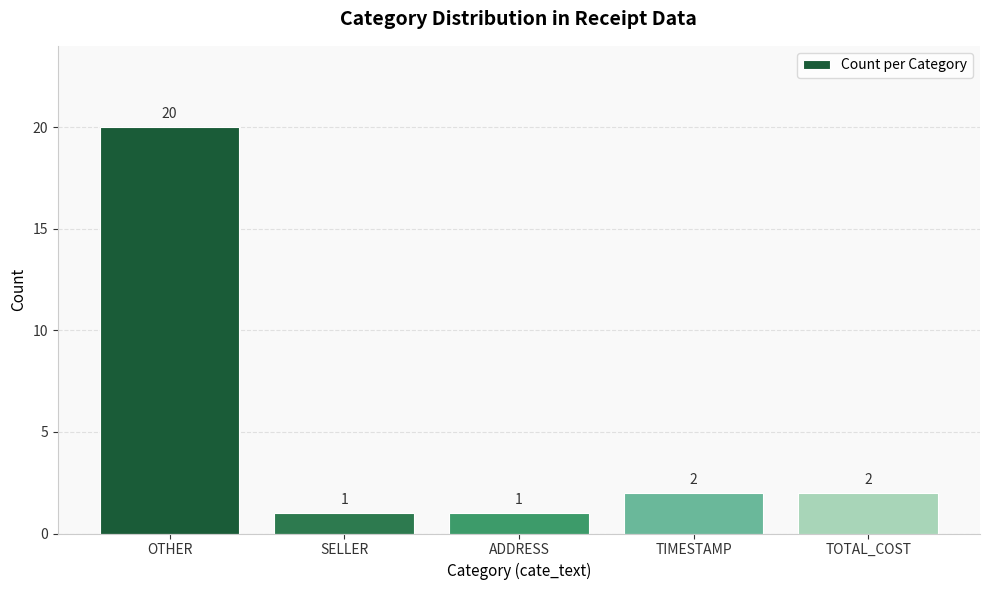

Approximately how many times larger is the value at ADDRESS compared to OTHER?

0.1